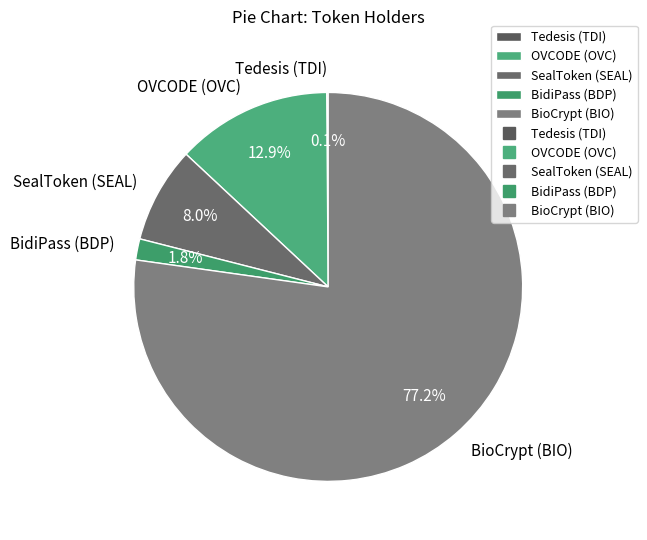

Which slice represents more than half of the pie?

BioCrypt (BIO)